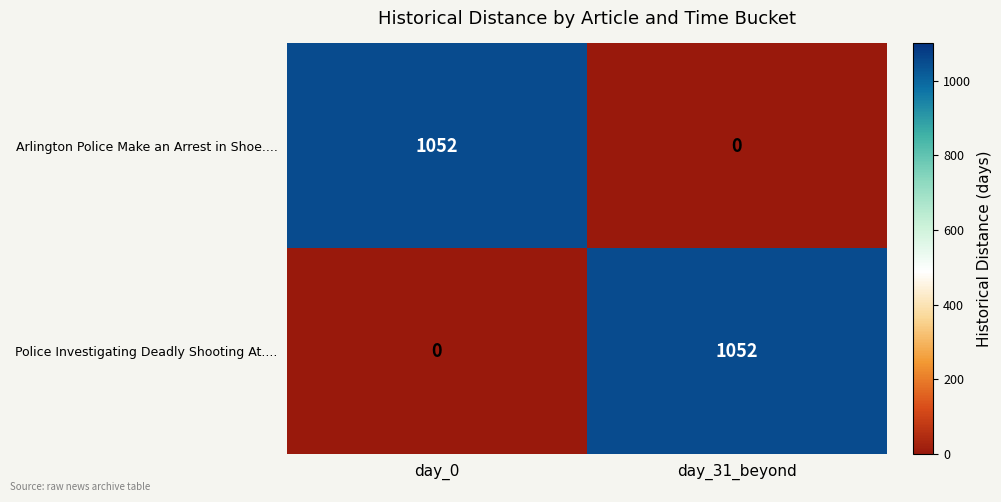

What is the difference between the Police Investigating Deadly Shooting At.... values at day_0 and day_31_beyond?

1052